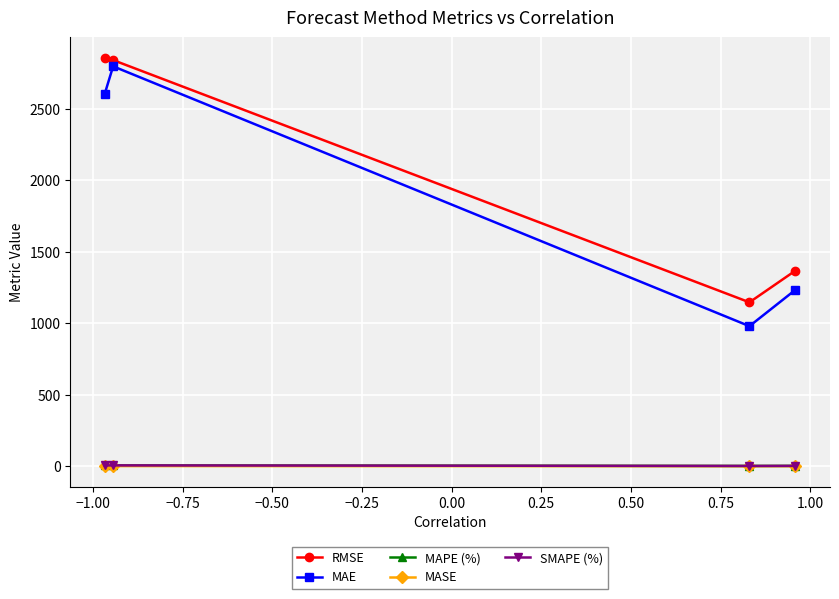

In MAE, how many points are higher than both neighbors (excluding endpoints)?

1